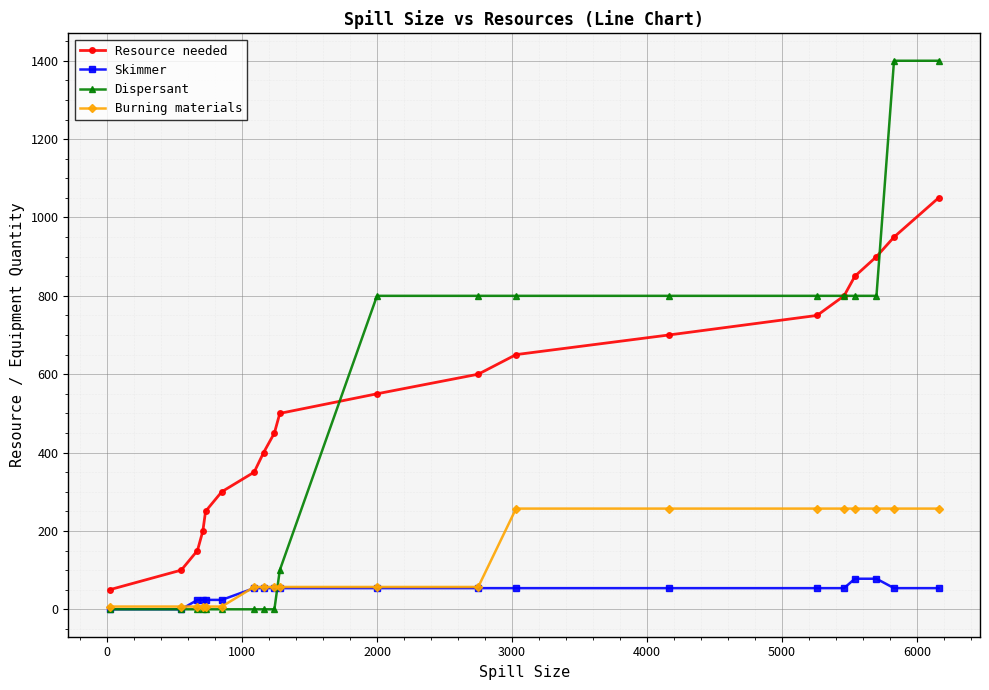

Which series has the widest spread of values?

Dispersant